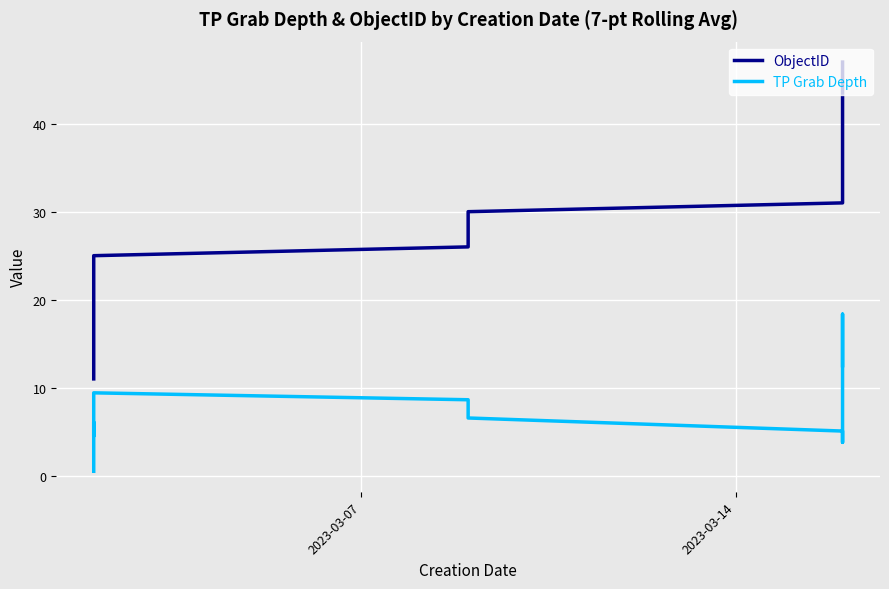

Does the chart display data point markers on the line(s)?

No